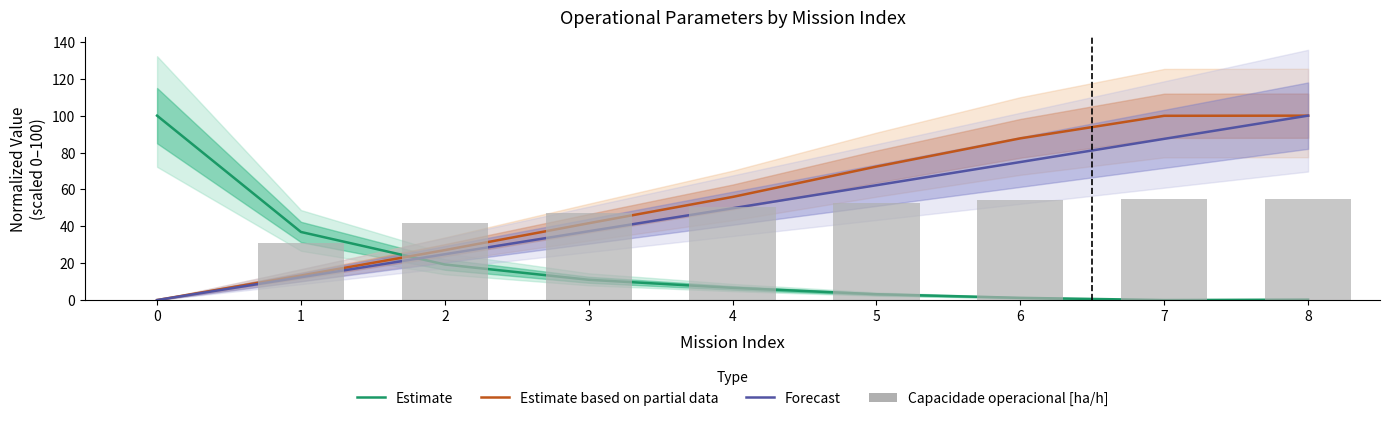

Reading left to right, transcribe all the data shown in this chart.

Estimate: 100.0	36.9	19.3	11.0	6.6	3.2	1.2	0.0	0.2
Estimate based on partial data: 0.0	13.3	27.1	41.7	55.9	72.4	87.7	99.9	100.0
Forecast: 0.0	12.4	24.8	37.3	49.8	62.3	74.8	87.4	100.0